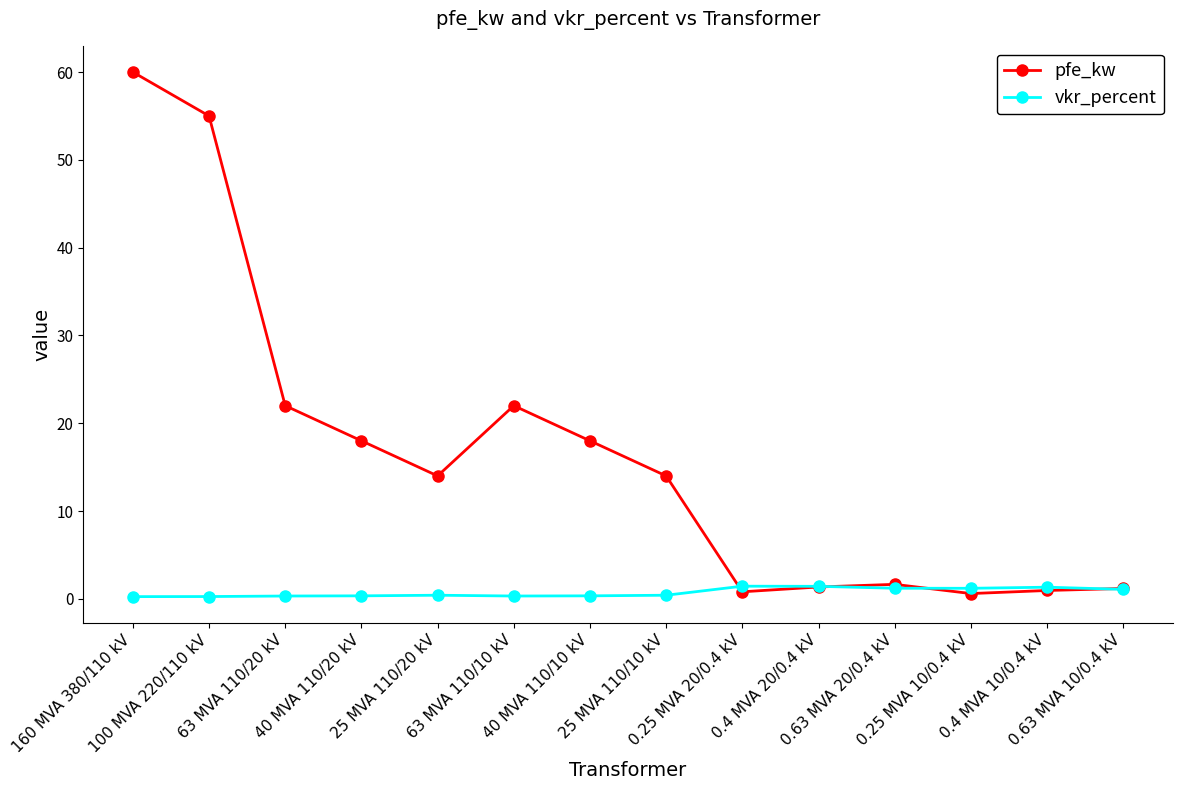

What is the value of the pfe_kw point at the 7th from the left?

18.0